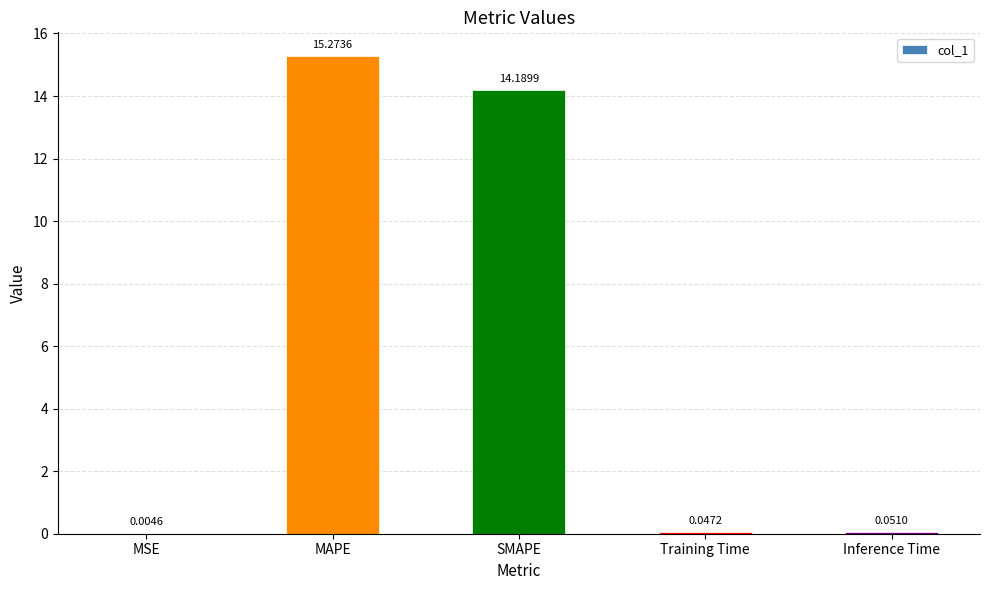

What is the sum of all values?

29.6